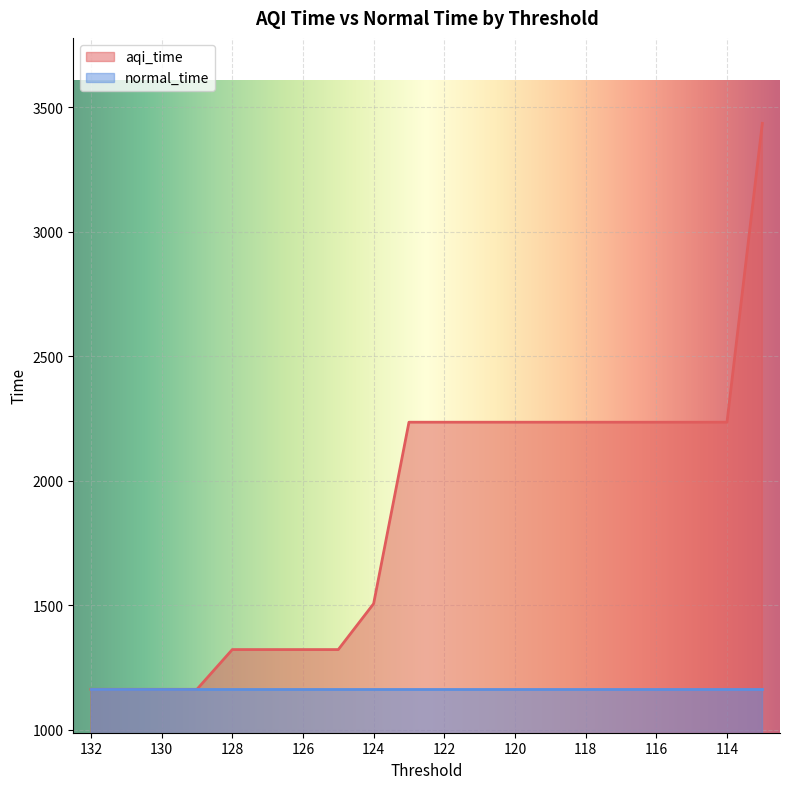

What is the value of the 8th point from the left?

1321.5